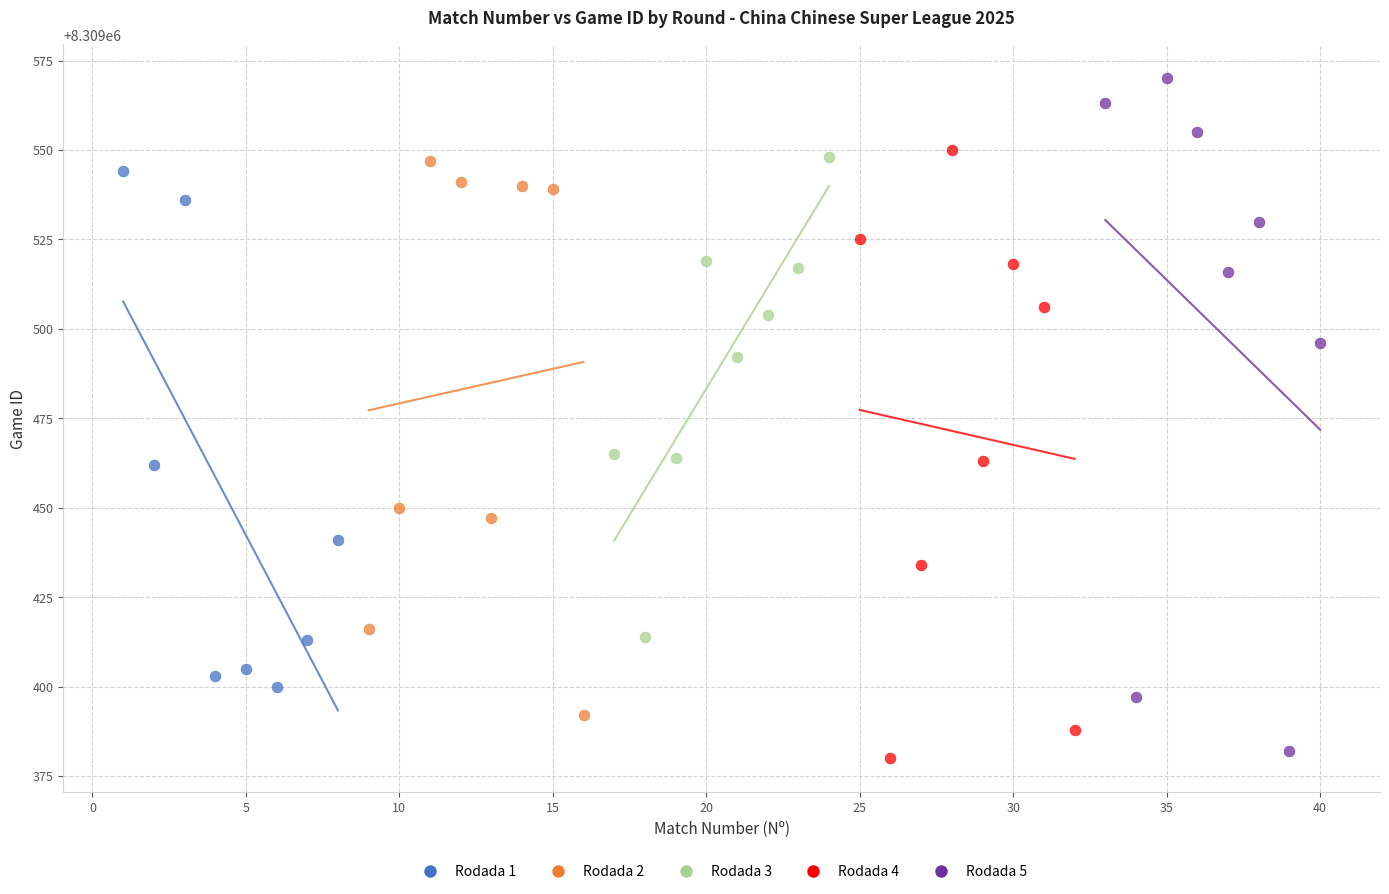

What are all the series names shown in the legend?

Rodada 1, Rodada 2, Rodada 3, Rodada 4, Rodada 5